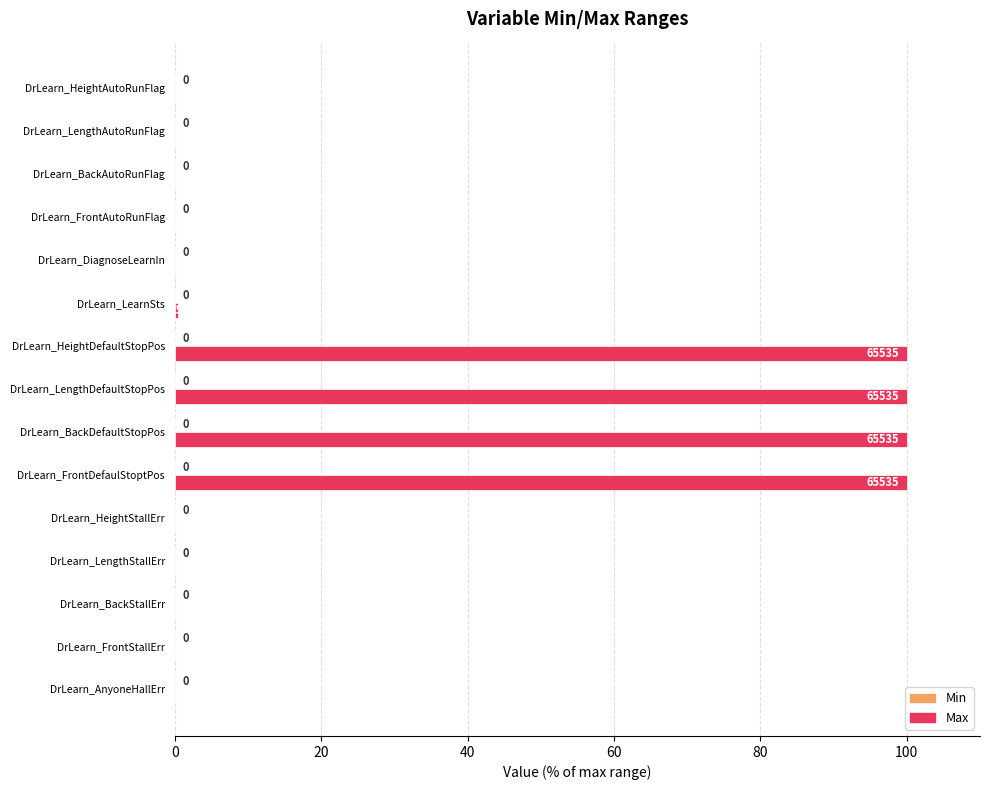

What is the greatest value displayed?

100.0